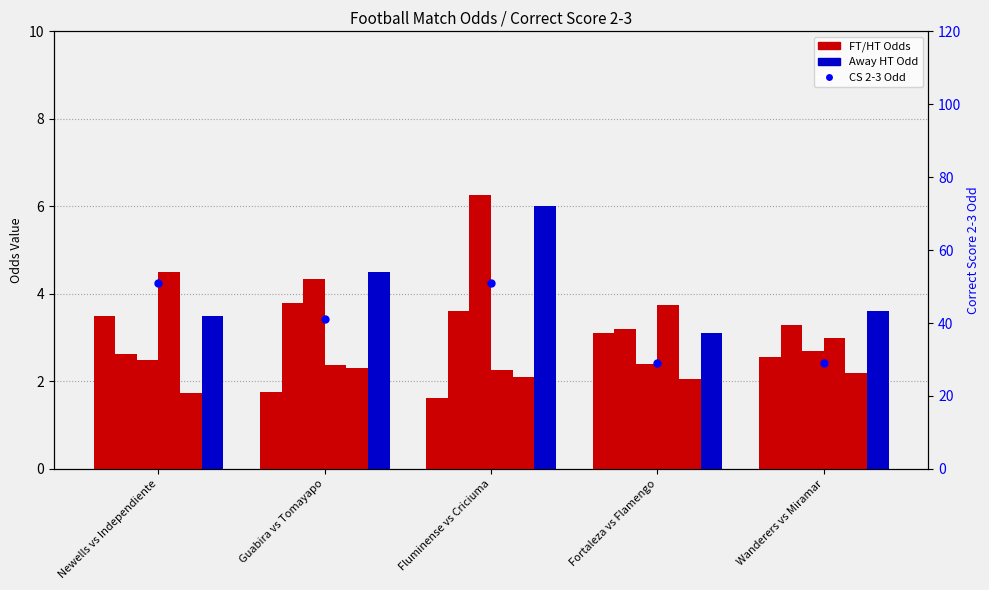

Count the Correct Score 2-3 Odd values in the range 29 to 51.

5